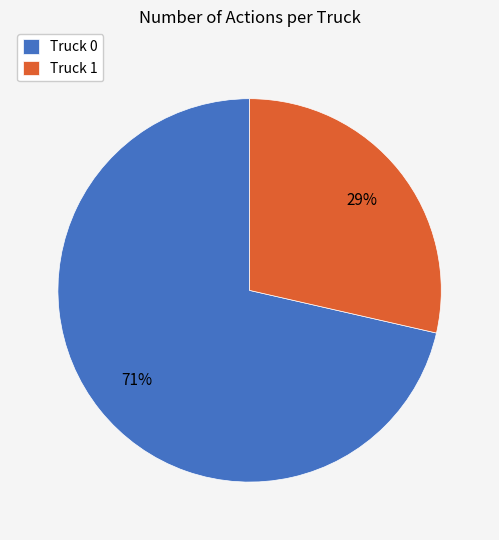

Count the number of slices in the pie.

2